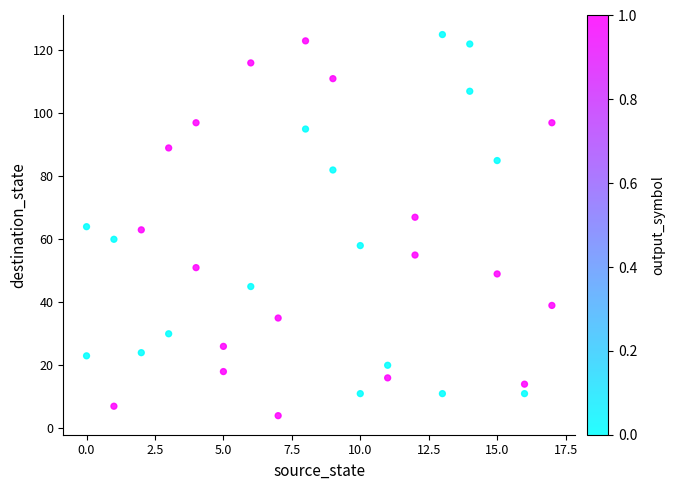

What is the range of X values (max minus min)?

17